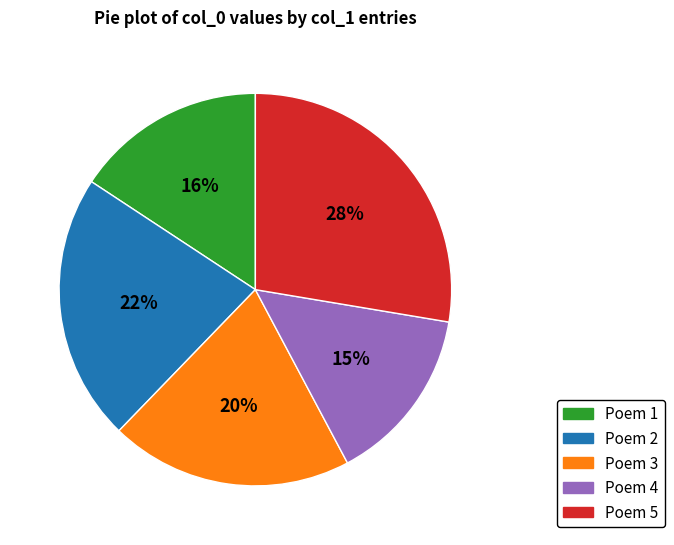

To the nearest percent, what is the combined percentage of Poem 3 and Poem 2?

42%